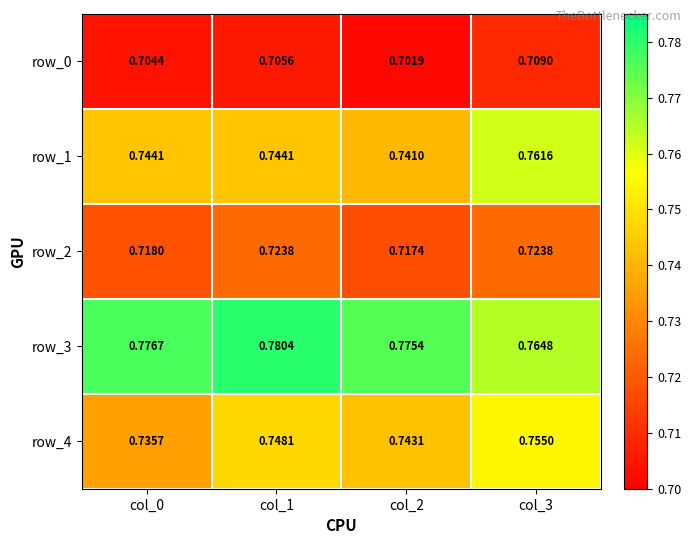

What is the spread (max minus min) of values at col_2?

0.1